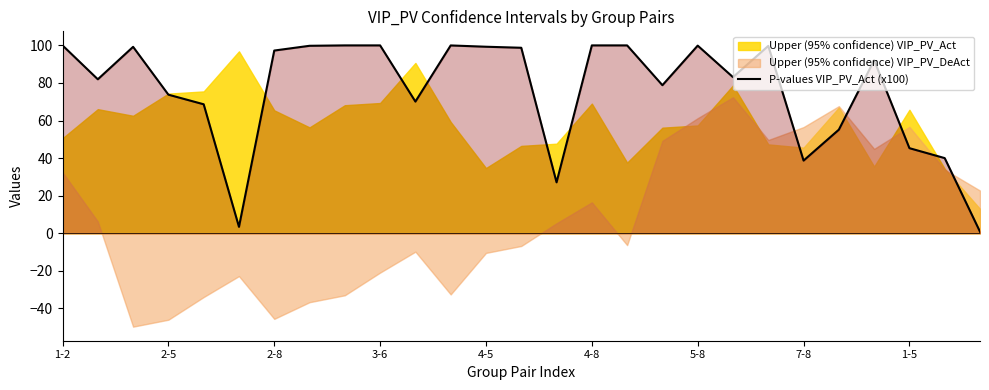

Rank the categories by value from highest to lowest.

16, 1-5, 15, 9, 1-2, 11, 18, 7-8, 20, 12, 2-8, 13, 5-8, 23, 19, 2-5, 17, 3-6, 10, 4-5, 22, 24, 25, 21, 14, 4-8, 26